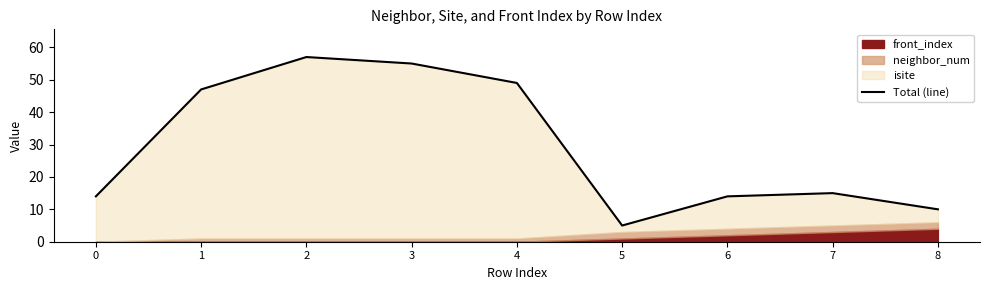

True or false: the data shows 55 at 3.

True